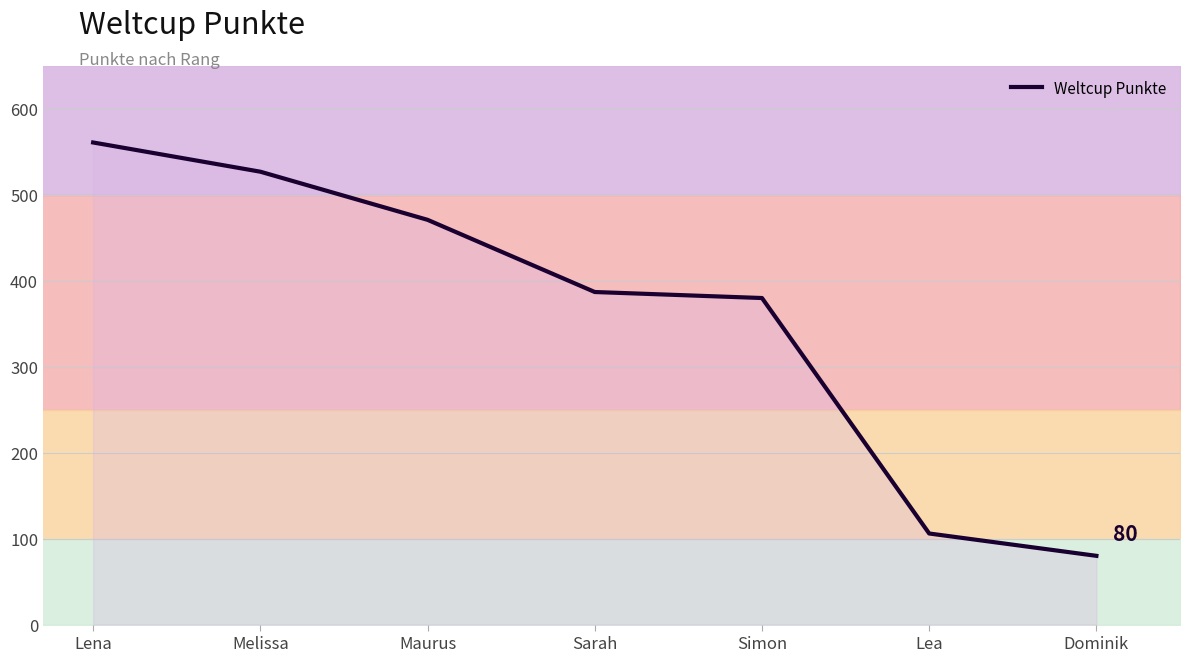

How many distinct data groups are displayed?

1